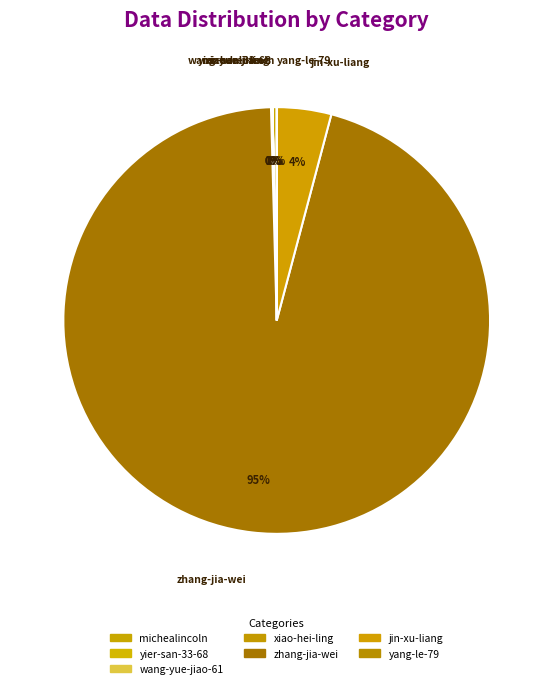

Which has a higher value, wang-yue-jiao-61 or jin-xu-liang?

jin-xu-liang